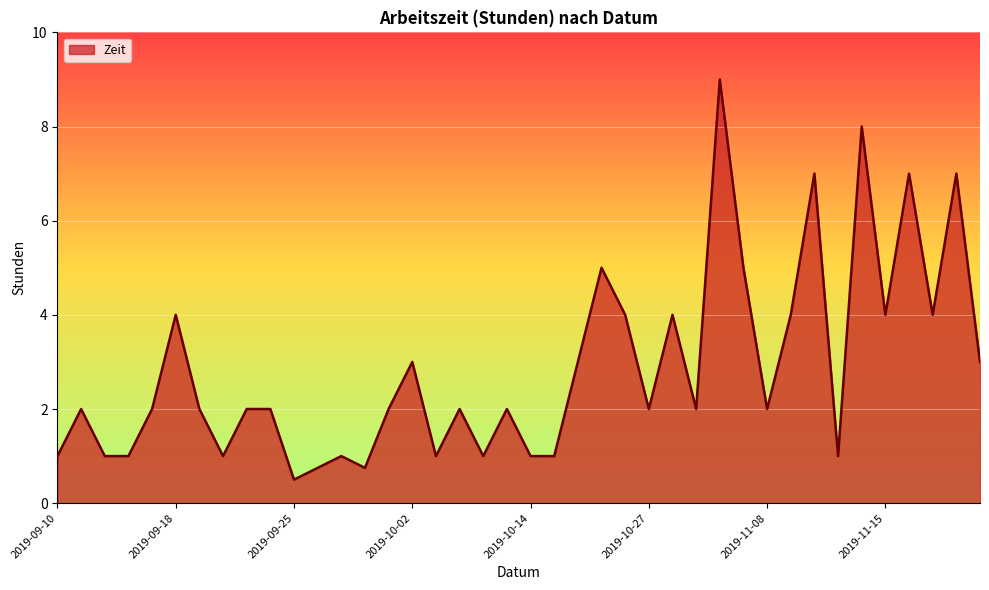

What is the minimum value shown in the chart?

0.5